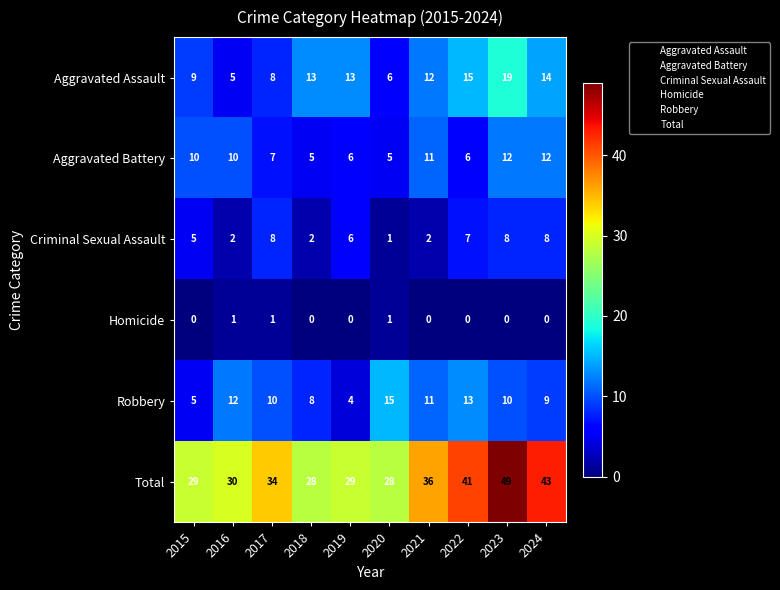

True or false: Homicide has a value of 0 at 2020.

False